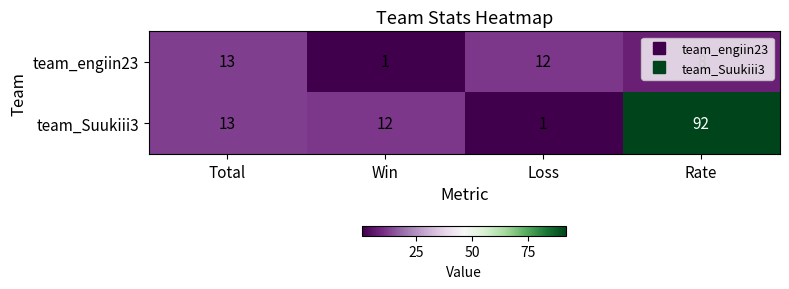

Read the team_engiin23 value at Total, to the nearest 5.

15